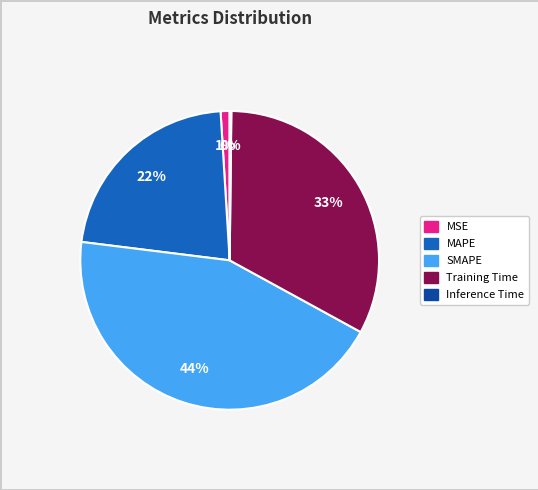

True or false: MAPE accounts for 22% of the total.

True